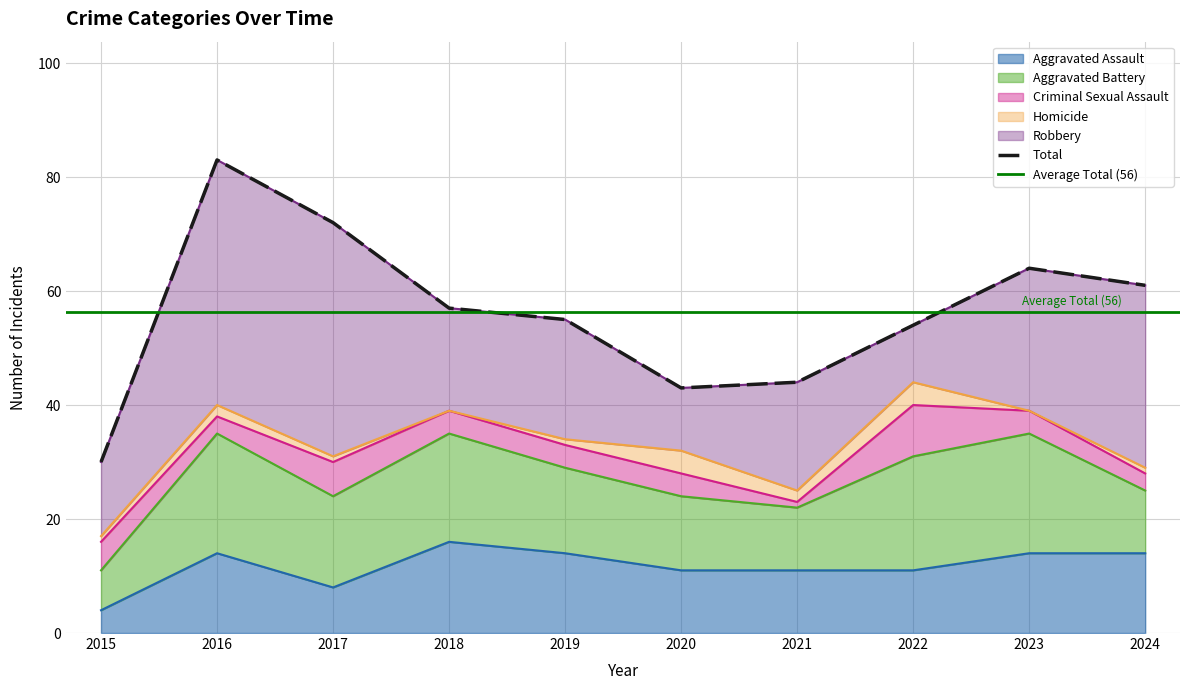

How many data points in Total are above 57?

4